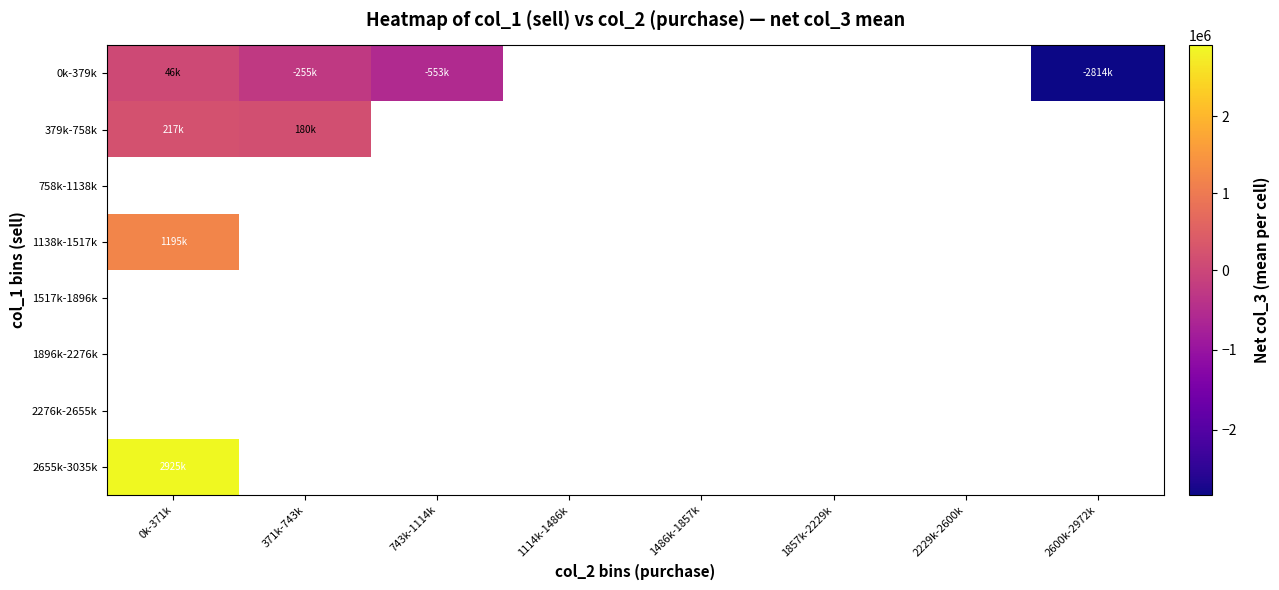

Which series has the widest spread of values?

0k-379k